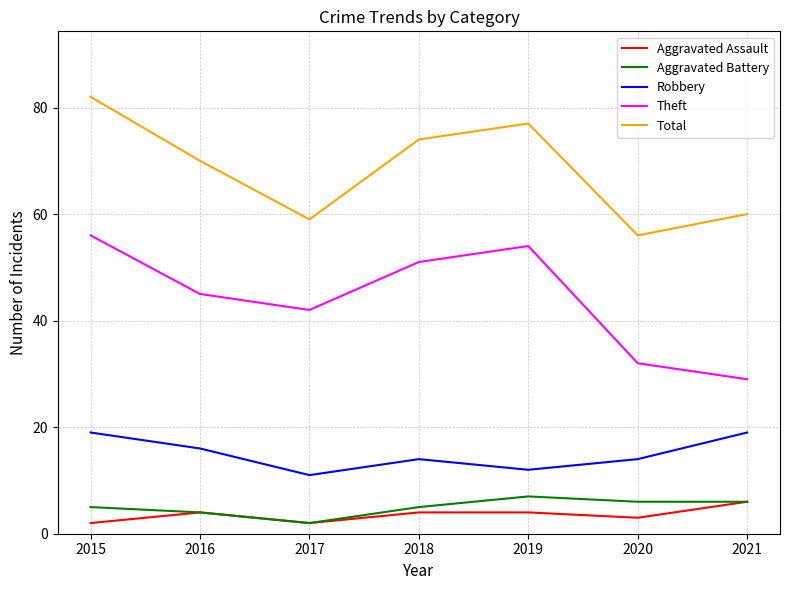

What are all the series names shown in the legend?

Aggravated Assault, Aggravated Battery, Robbery, Theft, Total